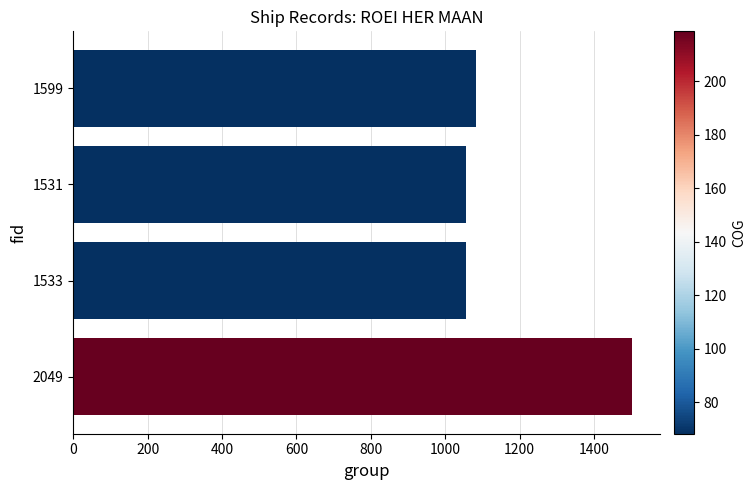

What is the change in value from 2049 to 1599?

-419